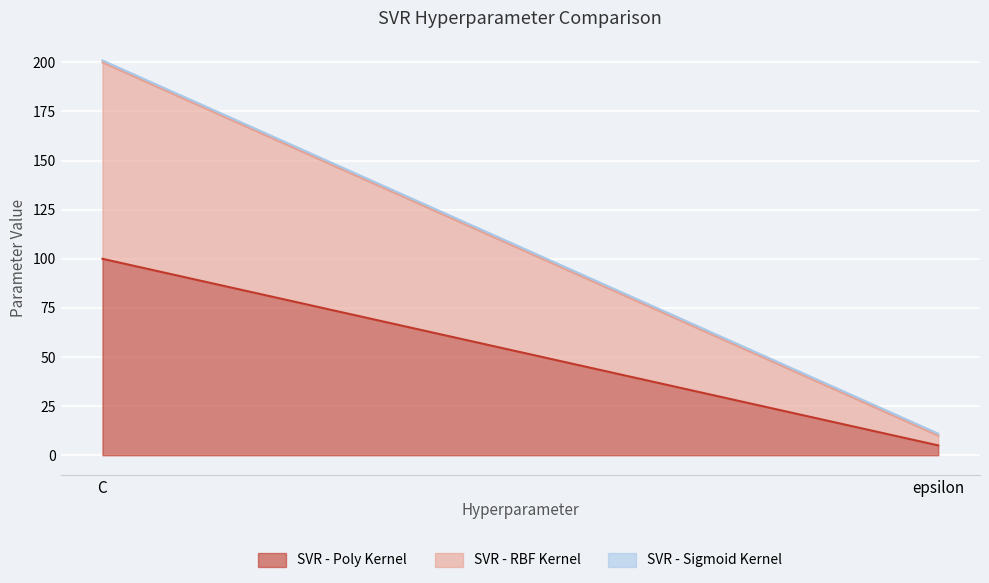

List the series in order of their peak value, lowest first.

SVR - Sigmoid Kernel, SVR - Poly Kernel, SVR - RBF Kernel